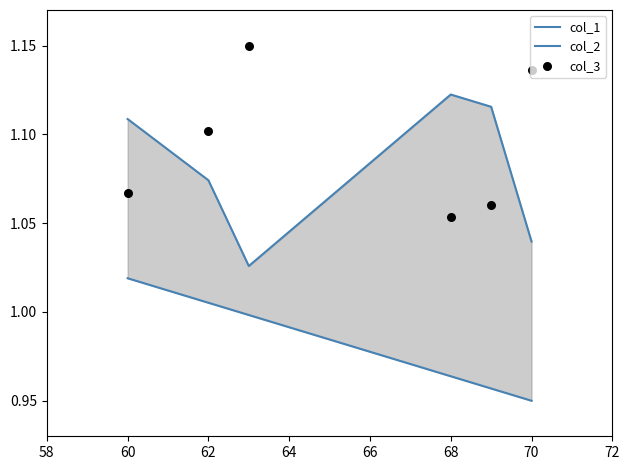

Which series has the widest spread of Y values?

col_2